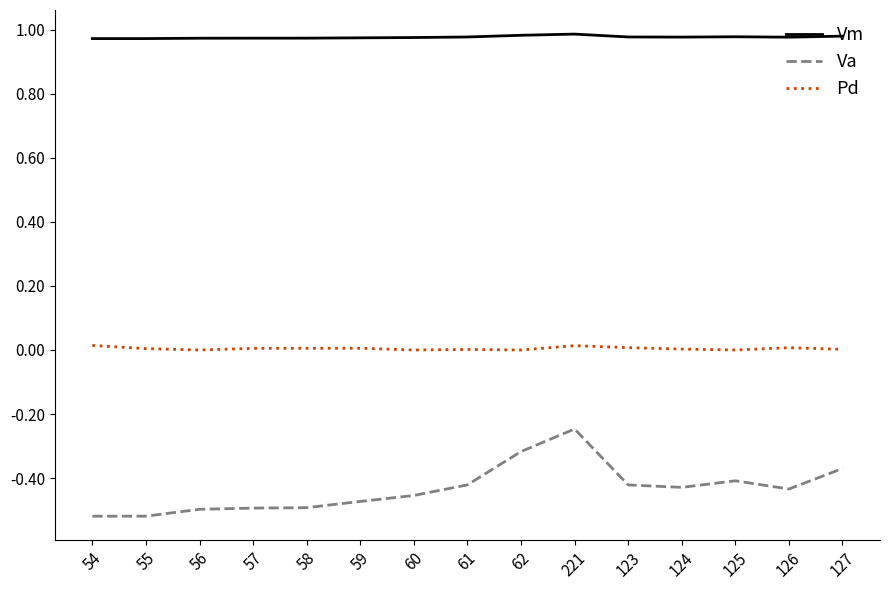

True or false: Va and Pd cross at least once.

False